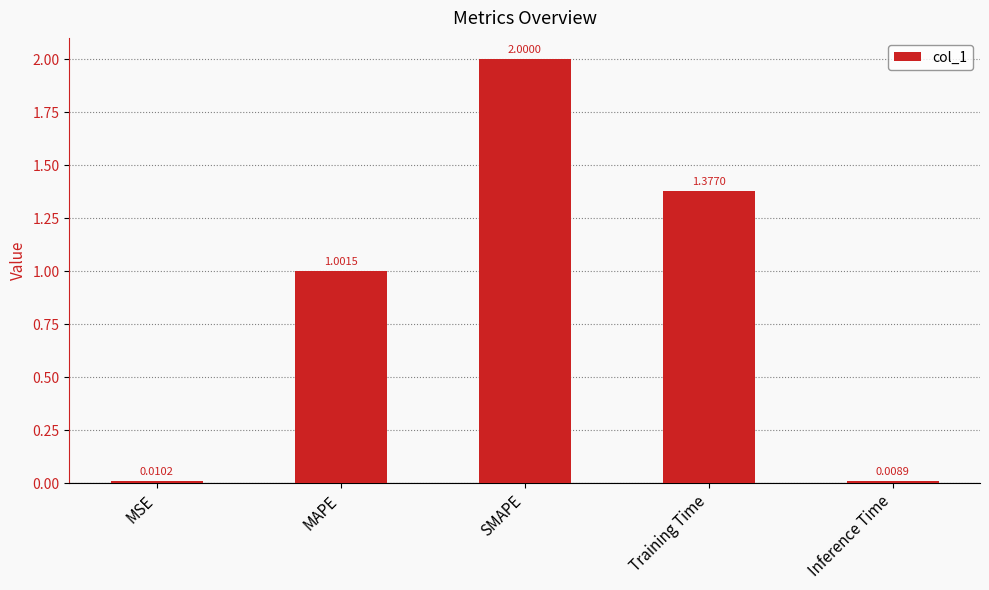

What is the label of the 2nd bar from the right?

Training Time